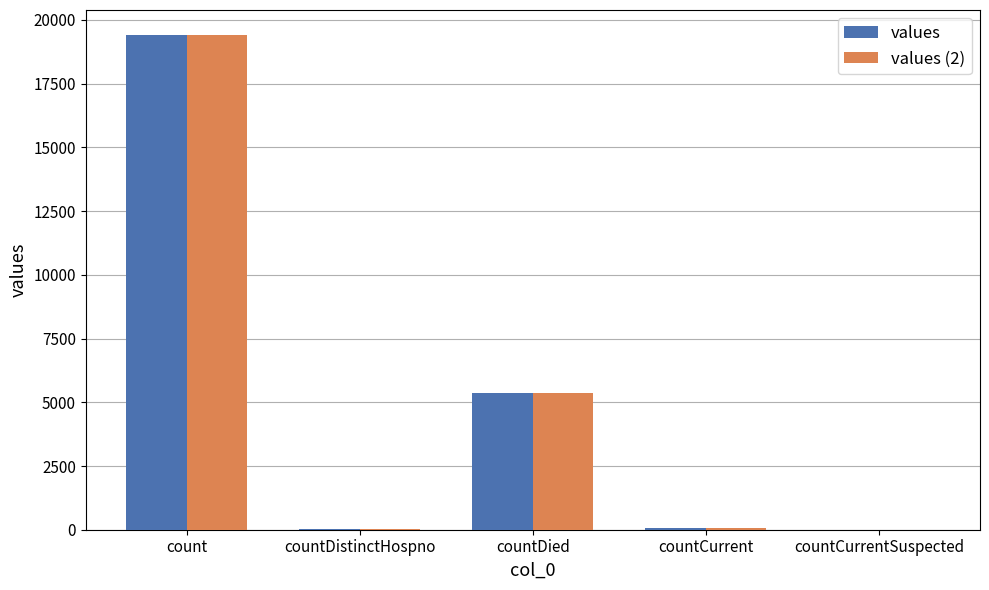

Are the bars horizontal?

No